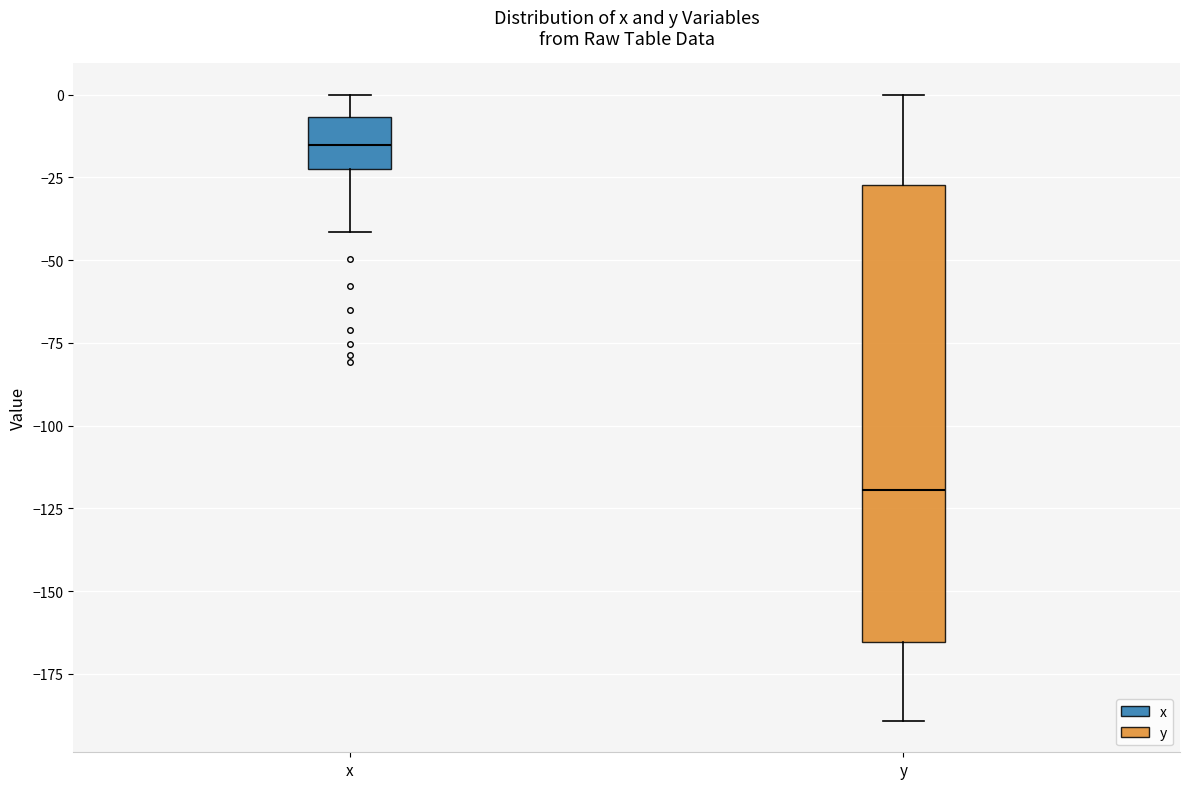

Reading left to right, transcribe this box plot: for each box, give where its median line is, the range the box spans, and where its two whiskers end, as read against the y-axis. The values are not printed on the chart, so give them approximately, as read against the axis.

x: median -15, box -25 to -5, whiskers -40 to 0
y: median -120, box -165 to -25, whiskers -190 to 0